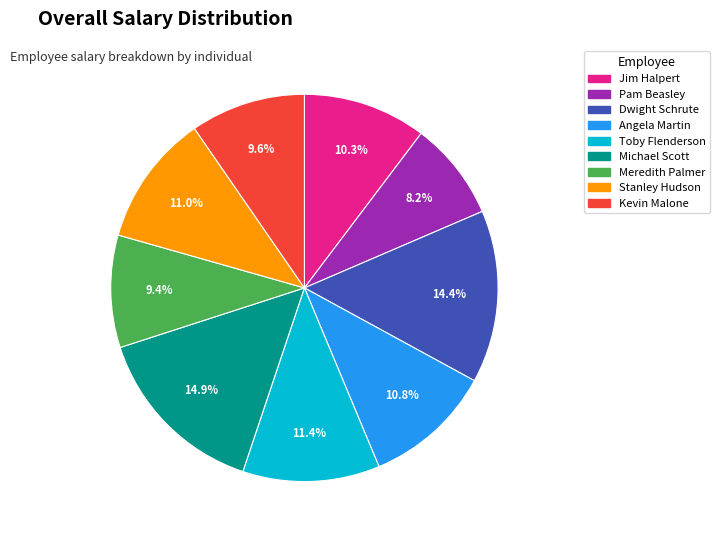

What is the smallest slice in the pie chart?

Pam Beasley